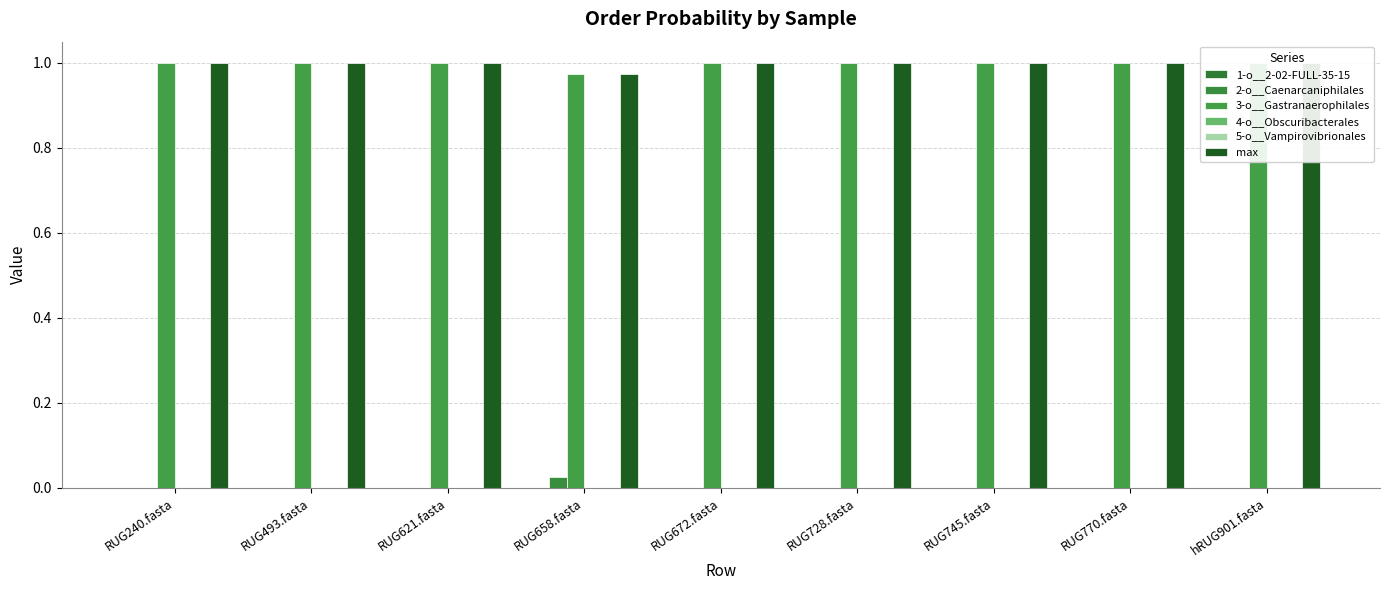

What is the label of the 5th bar from the right?

RUG672.fasta